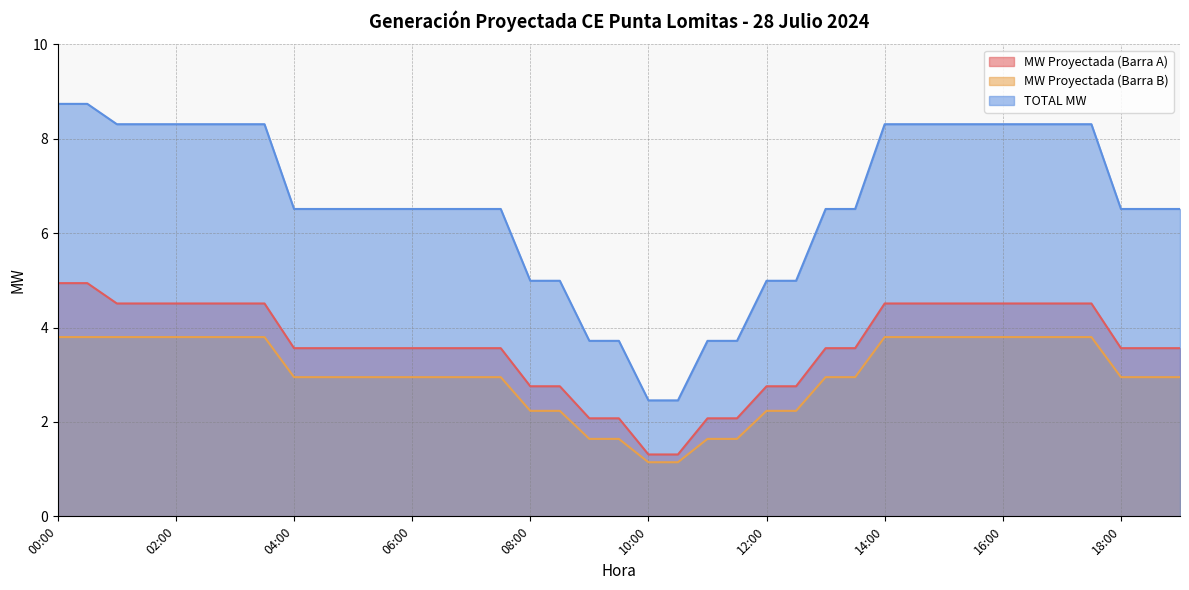

At which label is TOTAL MW closest to 5?

08:00